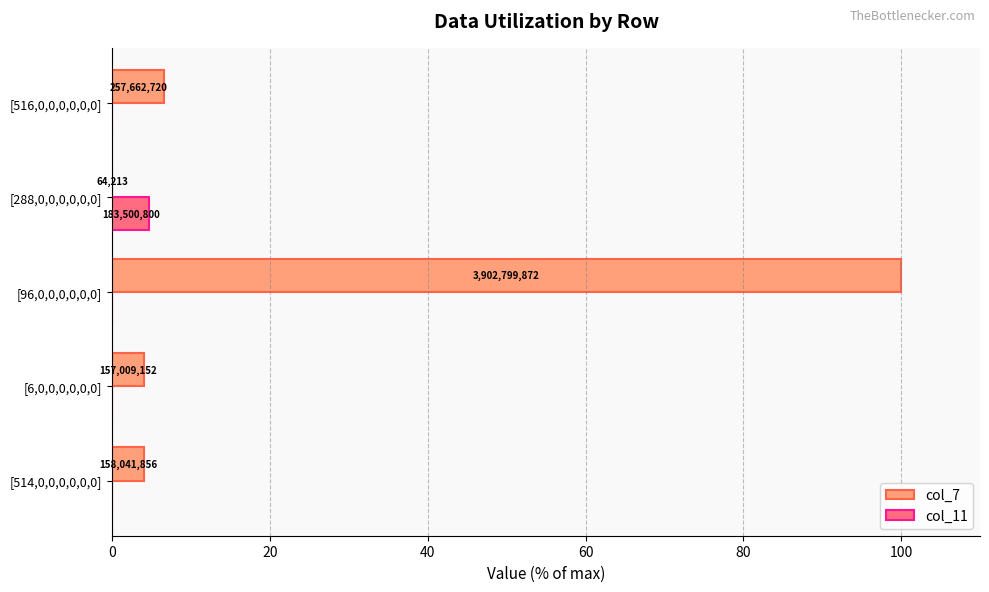

What is the maximum value for col_7?

100.0